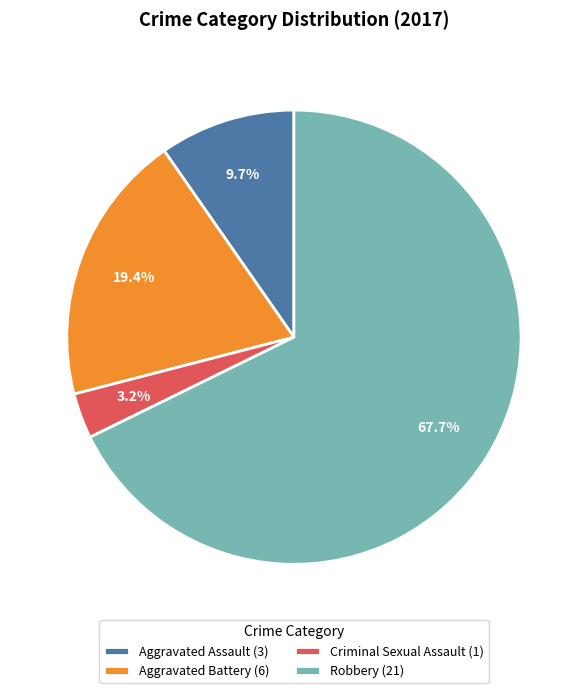

What portion of the pie excludes Aggravated Assault?

90.3%